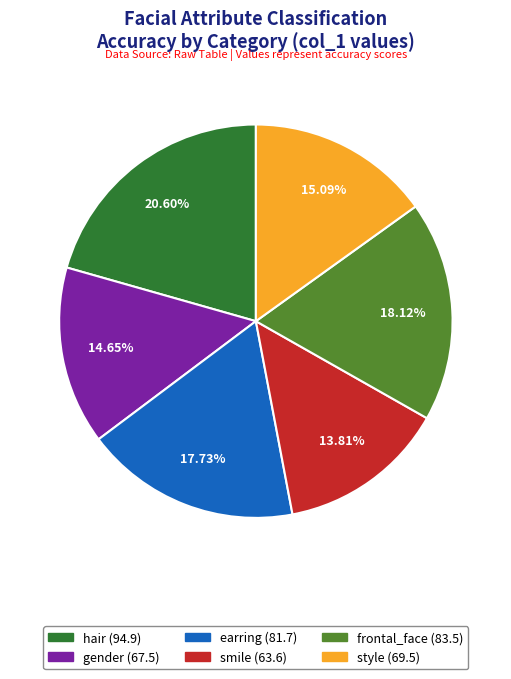

Is the sum of hair and style greater than half?

No